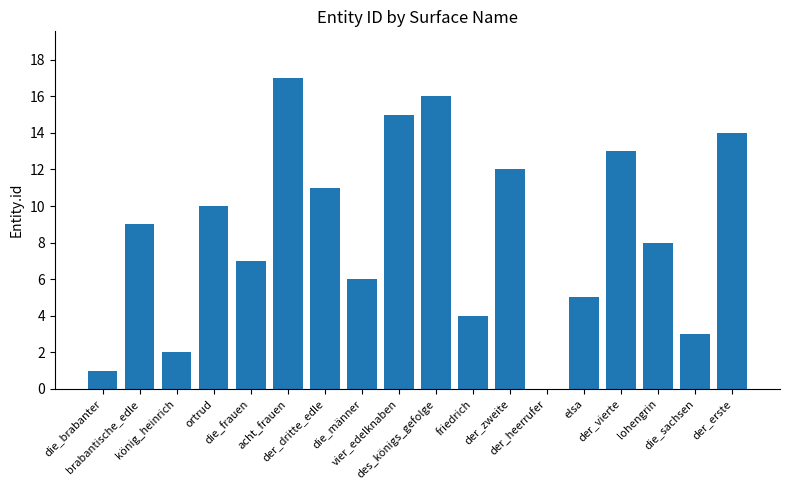

What is the greatest value displayed?

17